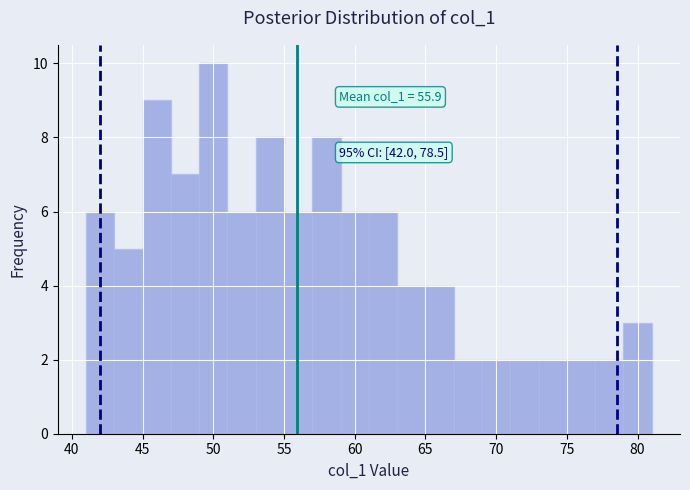

Which range on the x-axis has the tallest bar?

49 to 51